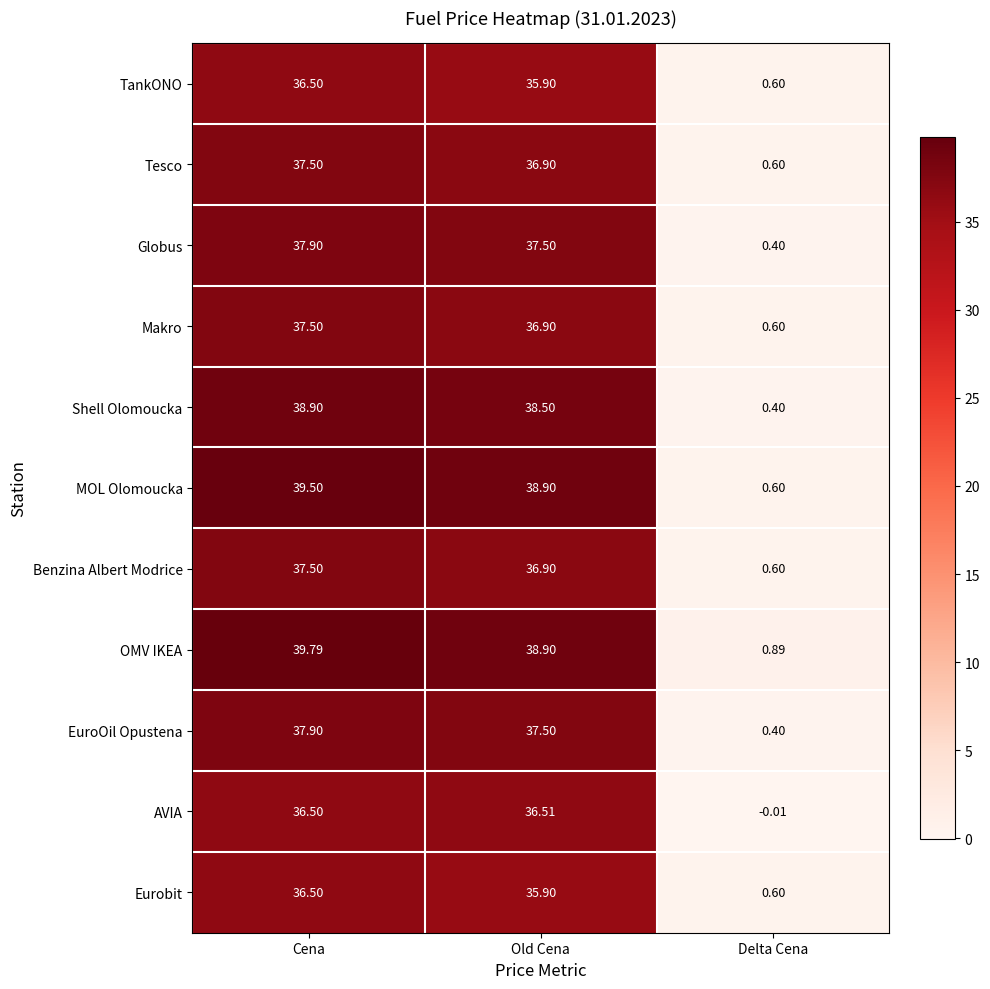

Where is Benzina Albert Modrice nearest to the value 19?

Old Cena